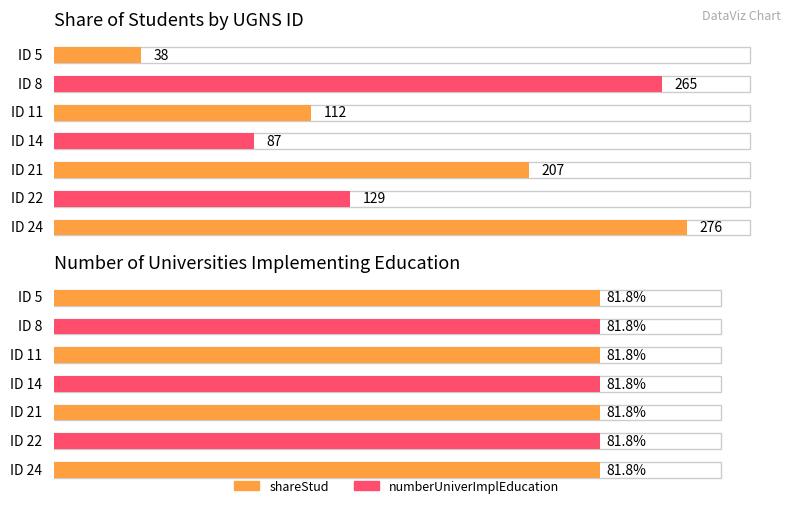

Between 11 and 22, which series saw the biggest shift?

shareStud